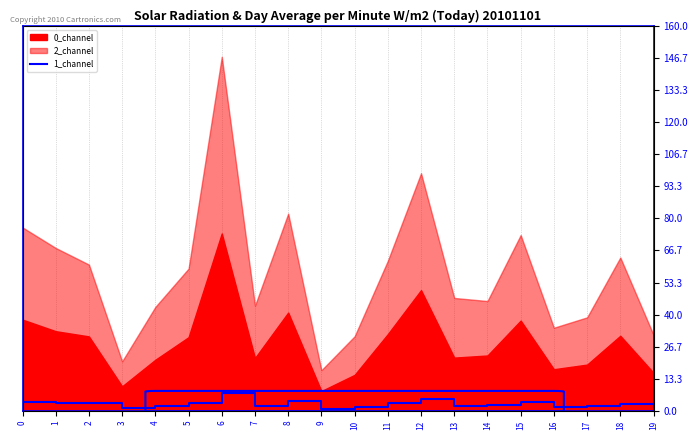

How many interior local peaks (higher than both neighbors) does the data have?

5